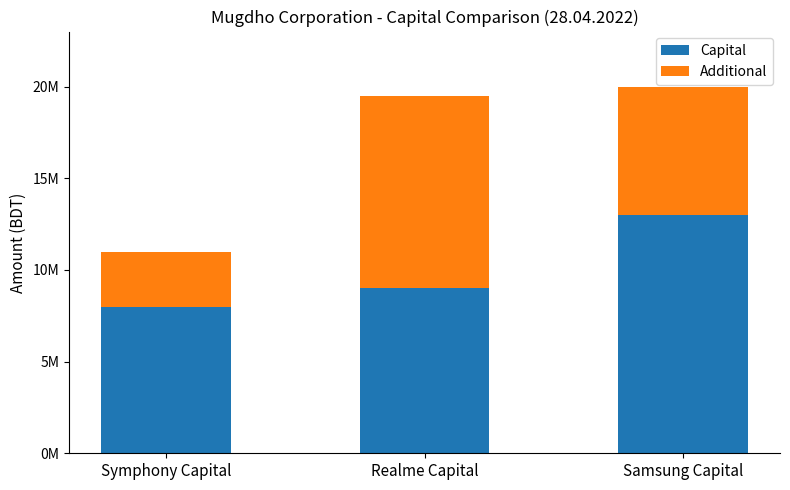

List the series in order of their peak value, lowest first.

Additional, Capital